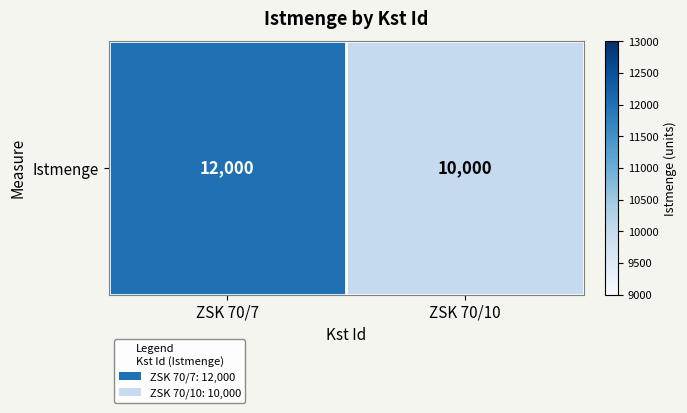

Reading right to left, what are all the values shown in this chart?

10000	12000